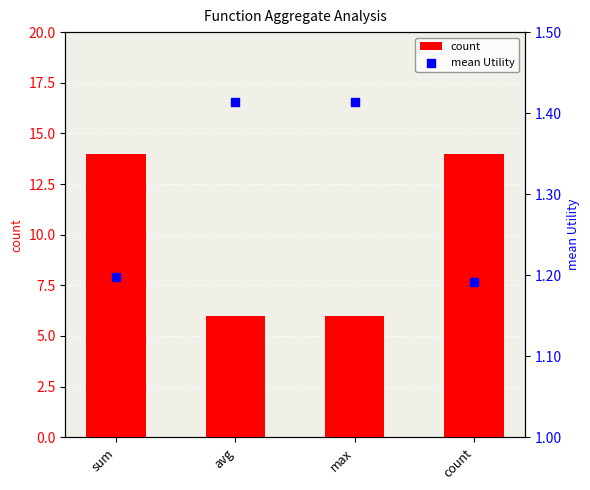

Which series has the largest total across all categories?

count